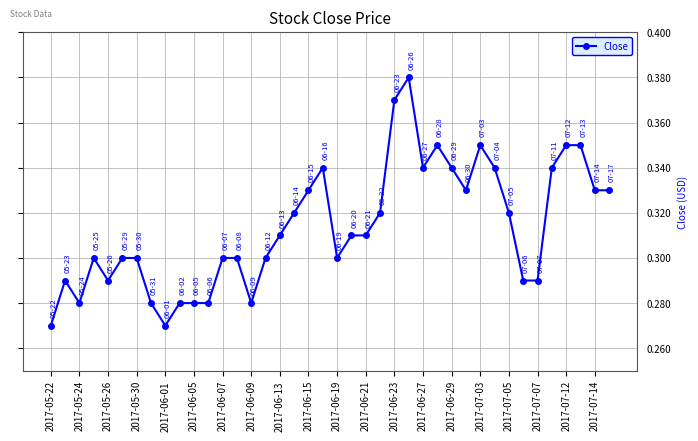

What is the sum of all values?

12.5